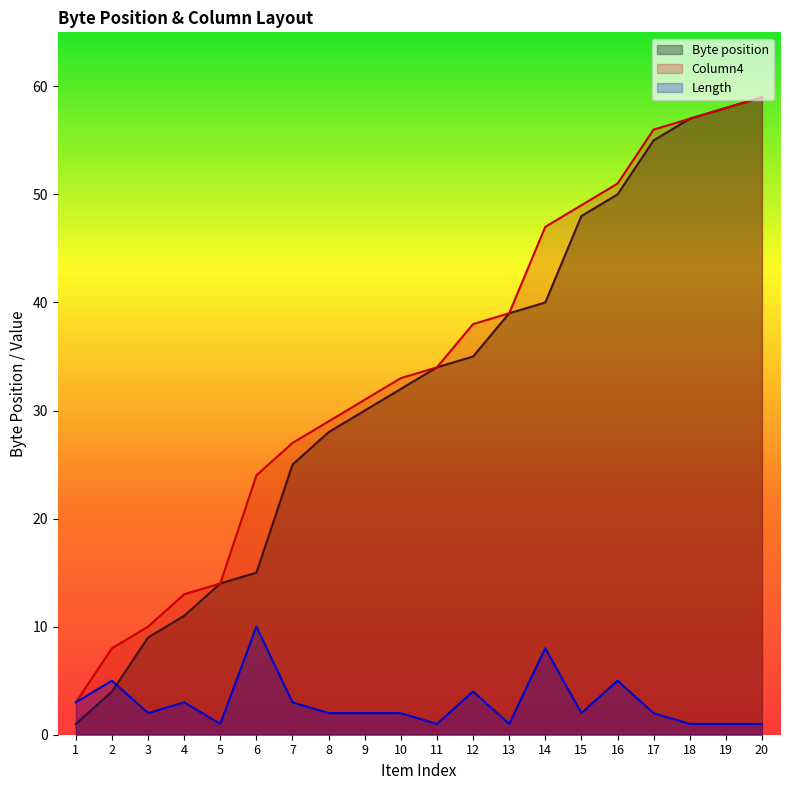

At how many categories does at least one series exceed 11?

17